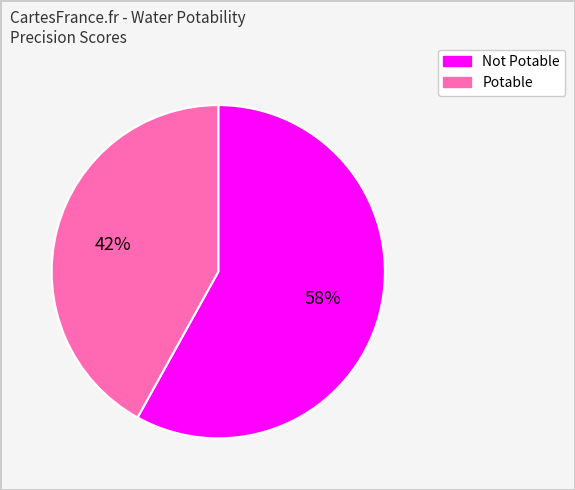

The Potable slice represents 51% of the pie. True or false?

False